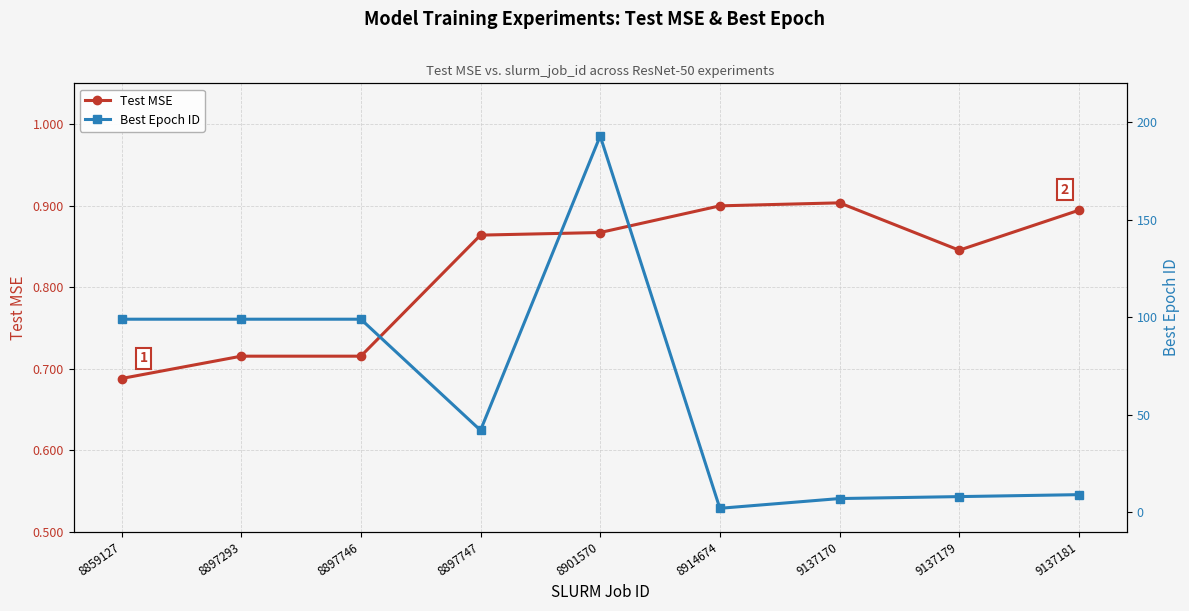

Is this an area chart (filled region under the line)?

No